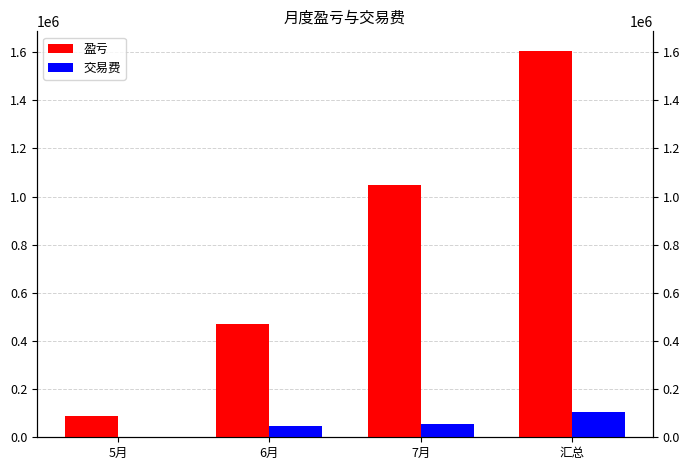

What is the label of the 2nd bar from the left?

6月